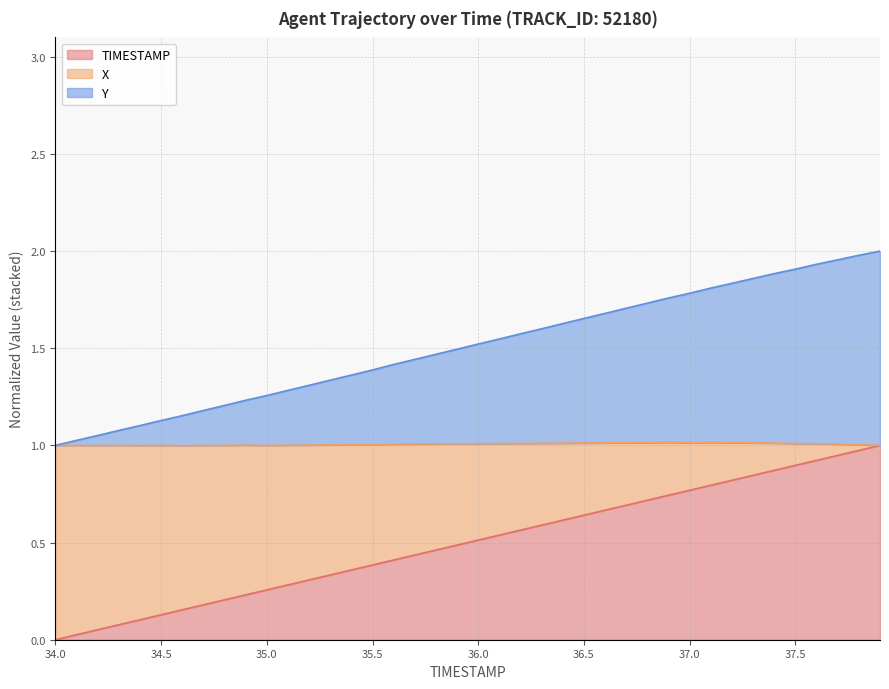

What is the label of the 21st point from the right?

35.9